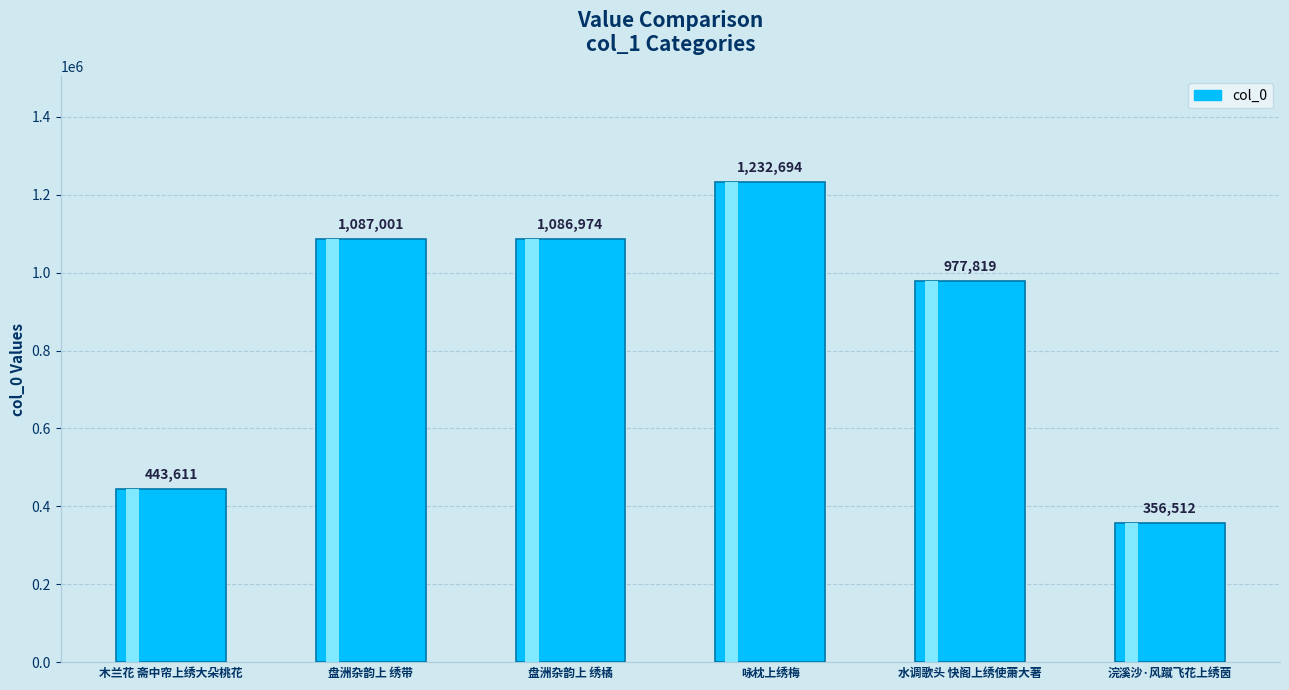

The chart shows a value of 1605464 at 水调歌头 快阁上绣使萧大著. True or false?

False